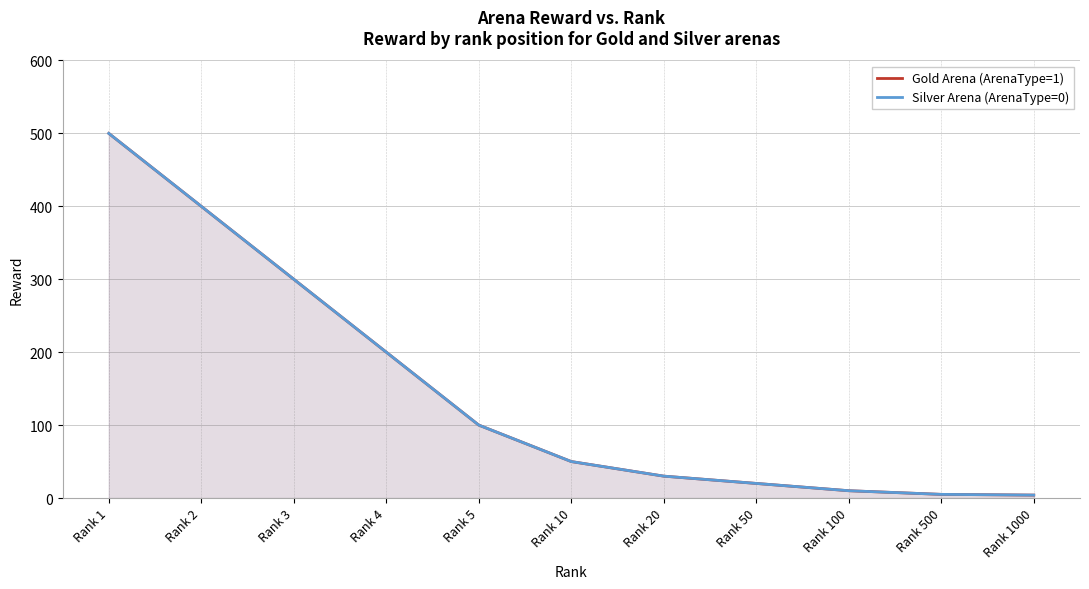

How many lines are shown in the chart?

2